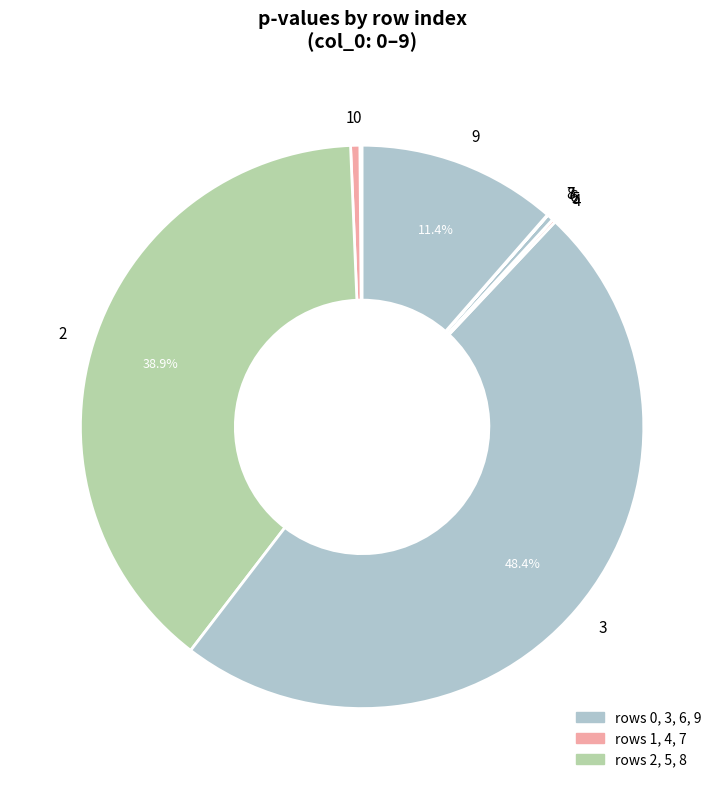

Is there a majority slice in this chart?

No